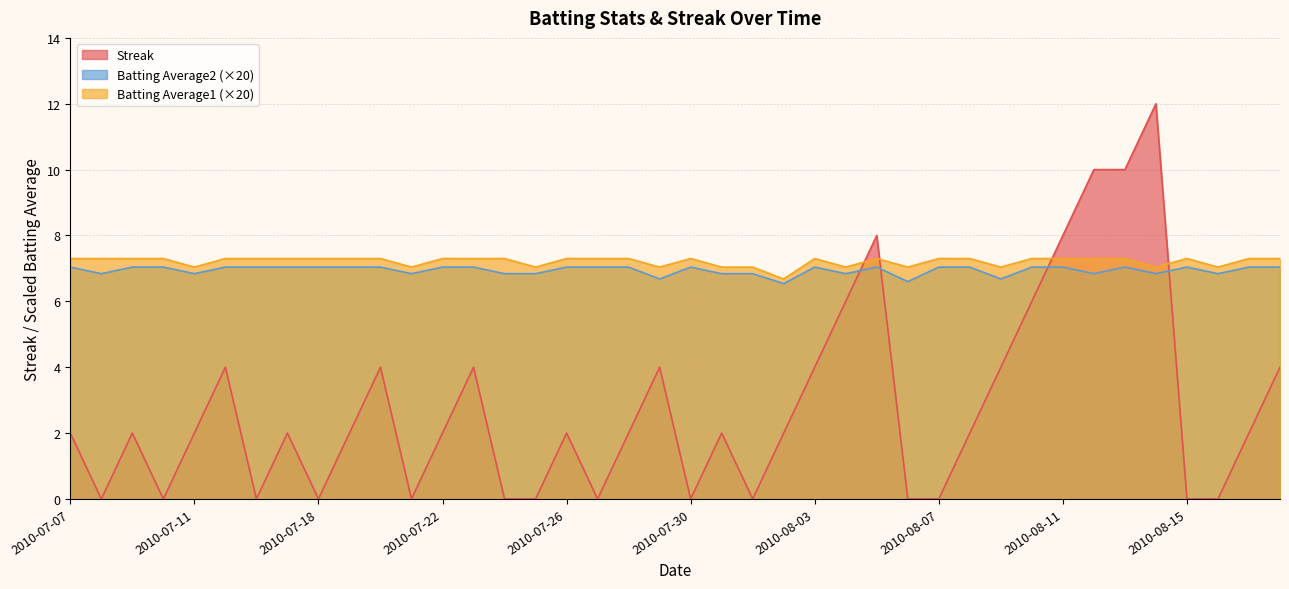

What is the value of the Streak point at the 31st from the left?

4.0